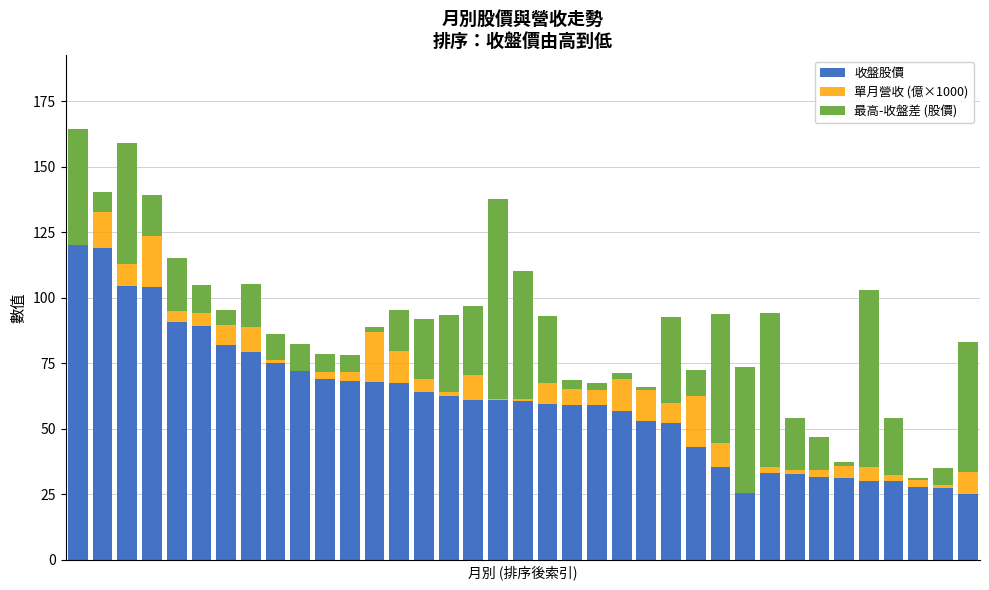

What is the greatest value displayed?

120.0